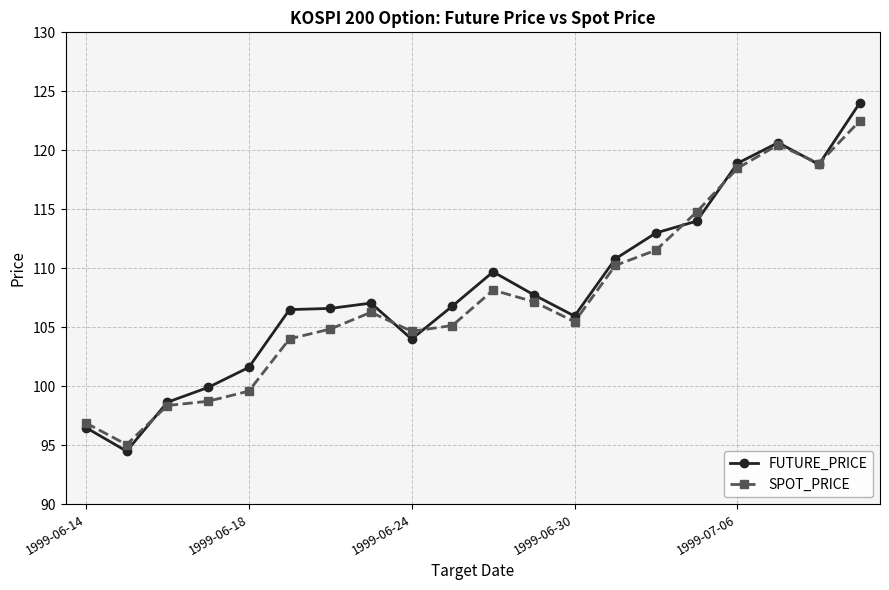

Which series has the largest range (max minus min)?

FUTURE_PRICE